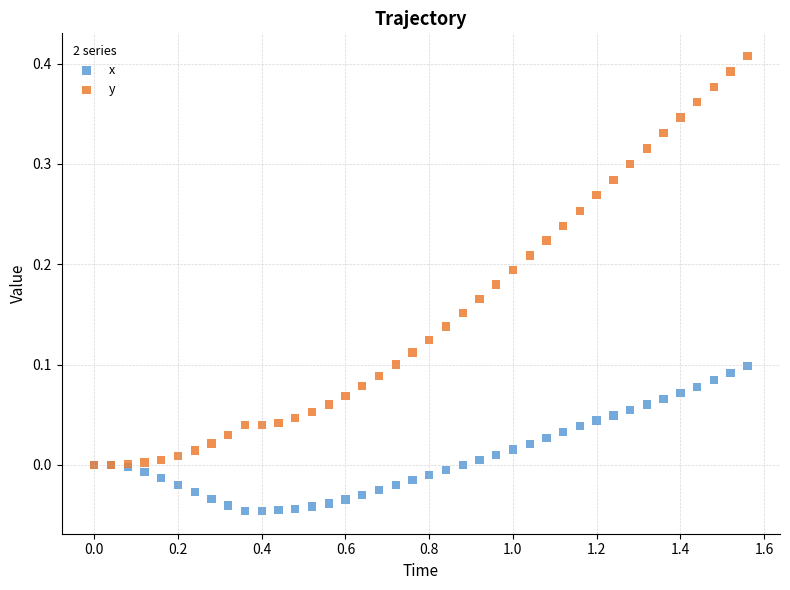

Which series has the largest Y range (max minus min)?

y